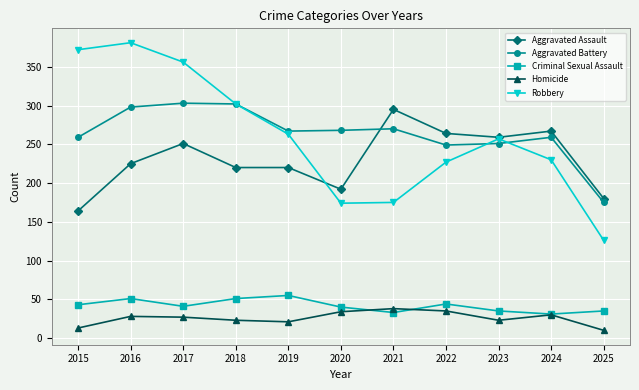

What is the minimum value shown in the chart?

10